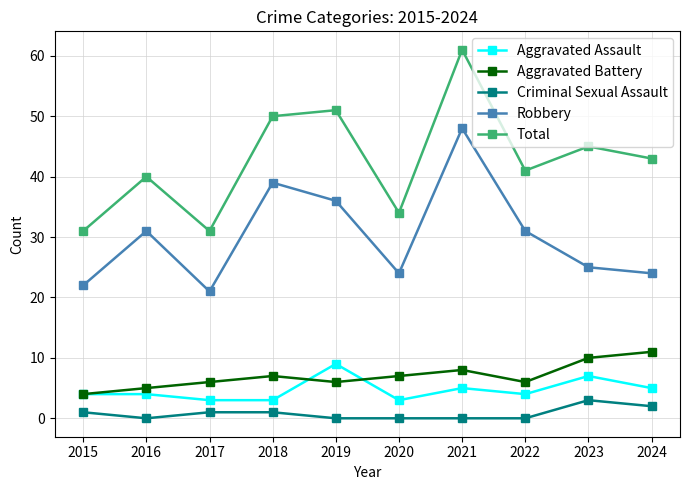

Reading left to right, list all the values displayed in this chart.

Aggravated Assault: 2015=4	2016=4	2017=3	2018=3	2019=9	2020=3	2021=5	2022=4	2023=7	2024=5
Aggravated Battery: 2015=4	2016=5	2017=6	2018=7	2019=6	2020=7	2021=8	2022=6	2023=10	2024=11
Criminal Sexual Assault: 2015=1	2016=0	2017=1	2018=1	2019=0	2020=0	2021=0	2022=0	2023=3	2024=2
Robbery: 2015=22	2016=31	2017=21	2018=39	2019=36	2020=24	2021=48	2022=31	2023=25	2024=24
Total: 2015=31	2016=40	2017=31	2018=50	2019=51	2020=34	2021=61	2022=41	2023=45	2024=43